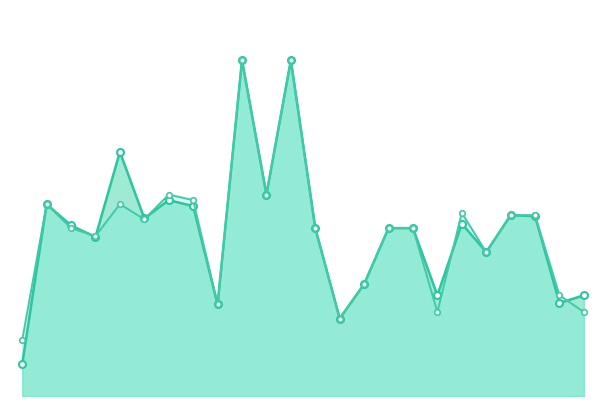

Is it true that f1 equals 0.3 at 22?

True